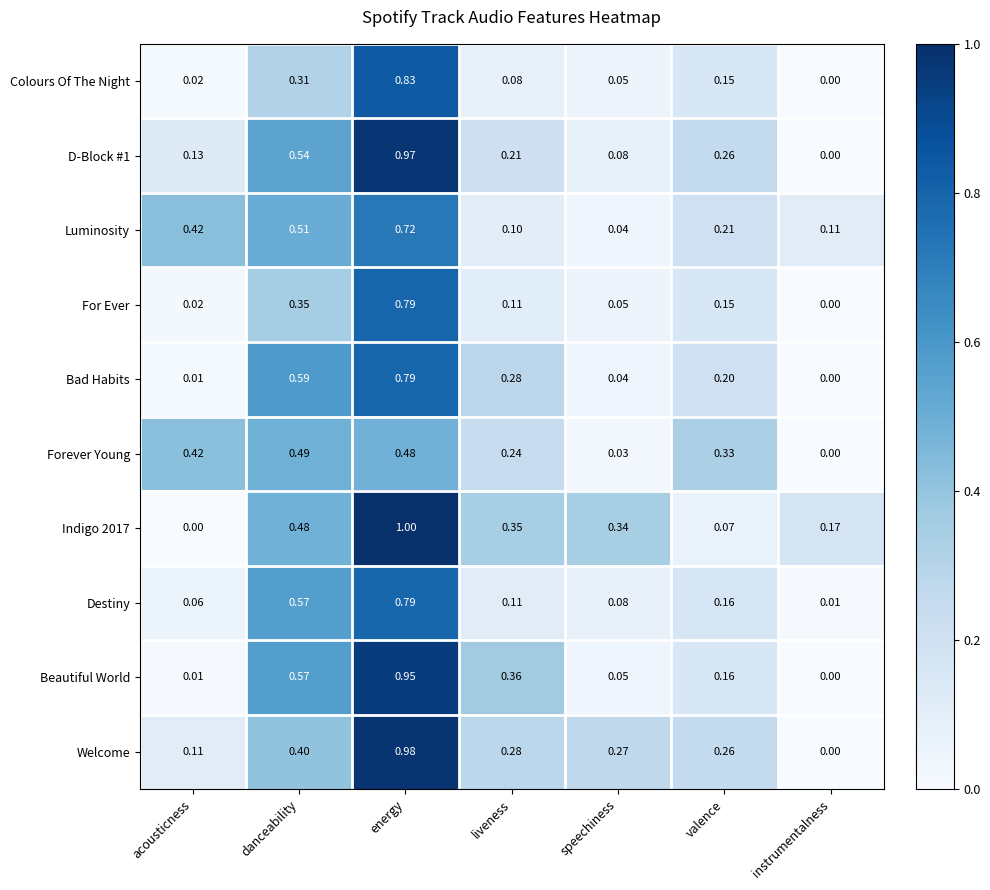

Rank the categories by D-Block #1 value from highest to lowest.

energy, danceability, valence, liveness, acousticness, speechiness, instrumentalness